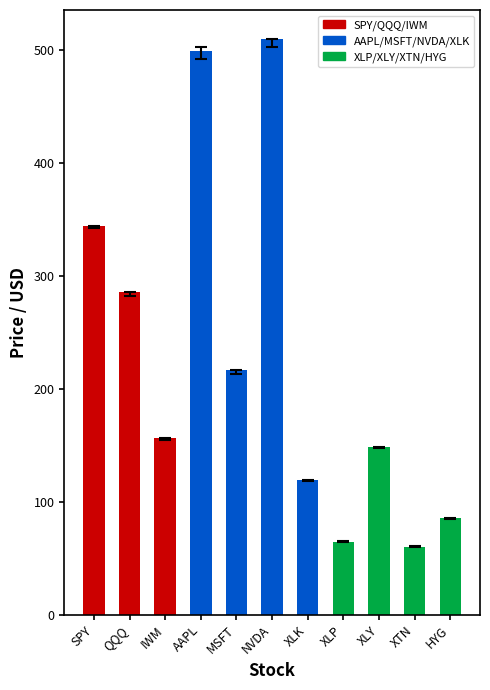

What is the difference between the maximum and second lowest values?

445.4